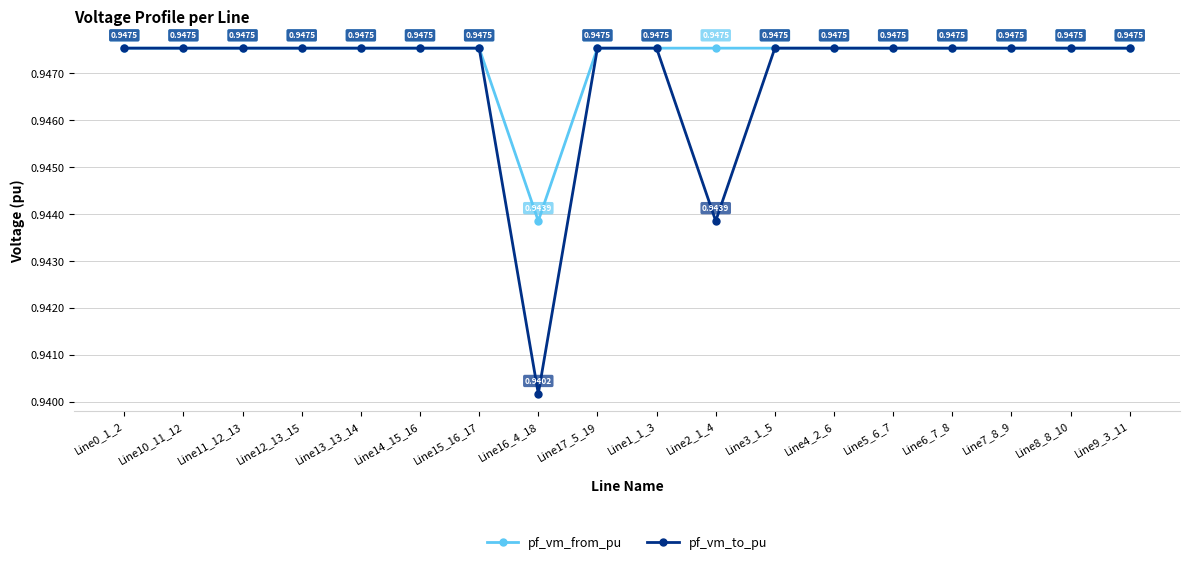

Which series has the largest range (max minus min)?

pf_vm_to_pu